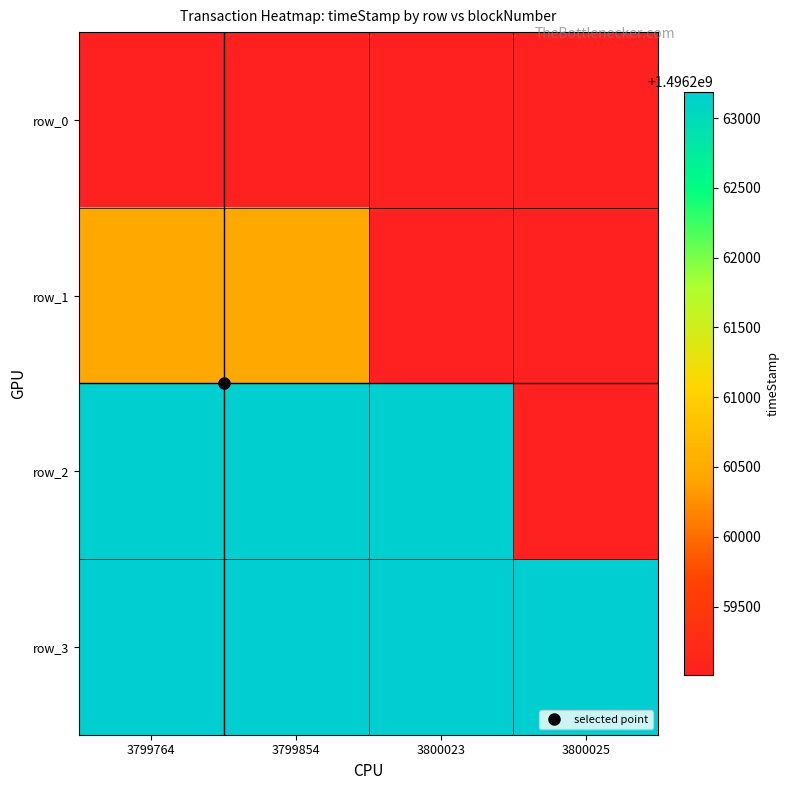

True or false: row_0 has a value of 1496259008.0 at 3799764.

True